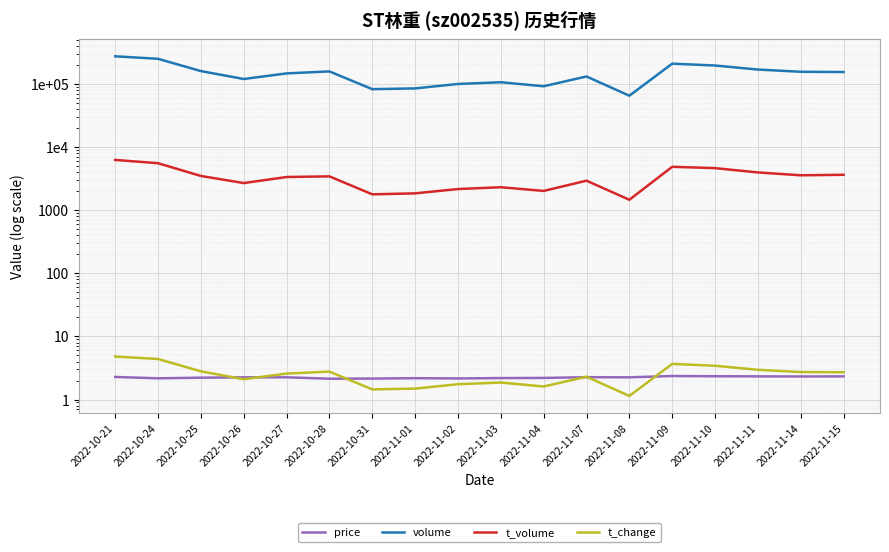

How many interior local peaks does the t_volume series have?

4